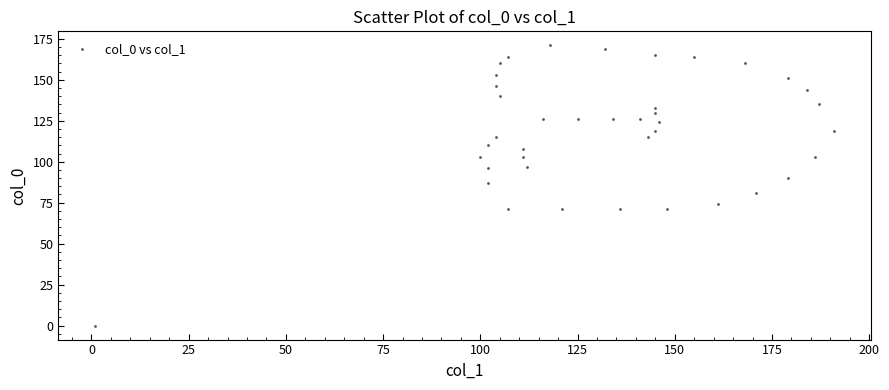

What Y value in the scatter plot is closest to 85?

87